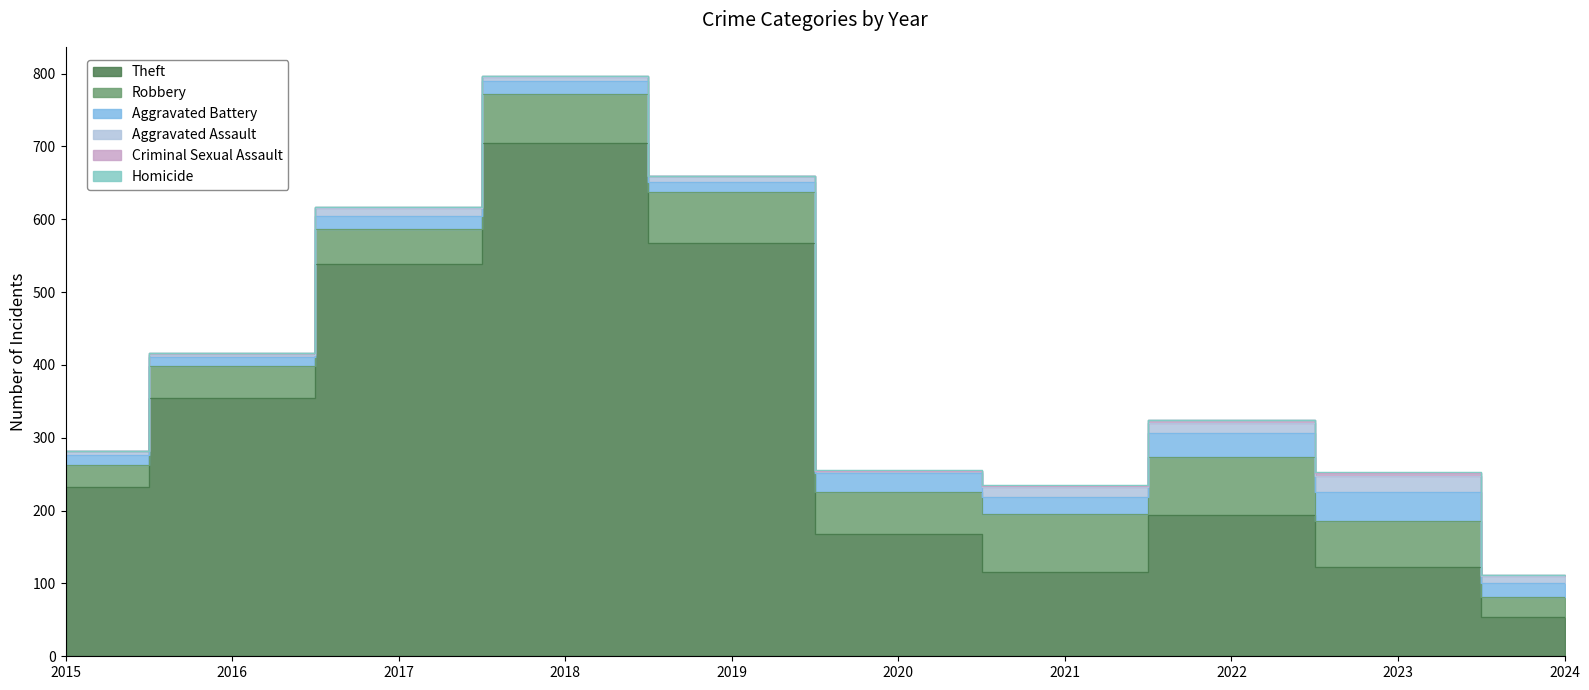

What is the spread (max minus min) of values at 2017?

538